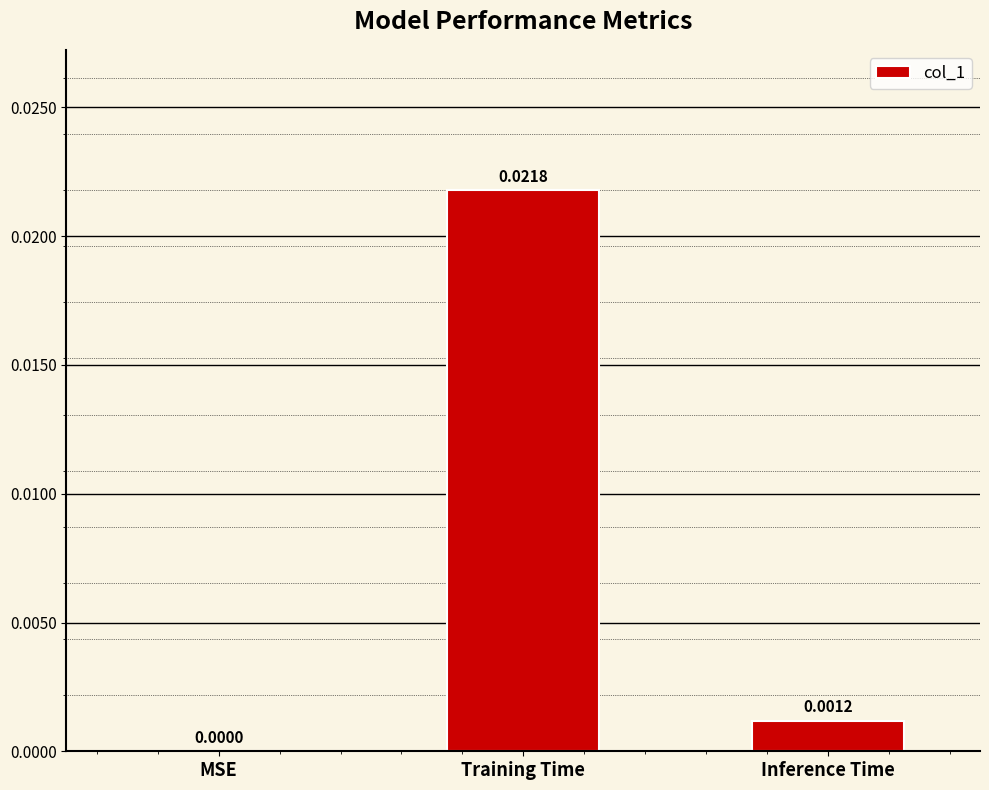

The value at Training Time is 0.0. True or false?

True